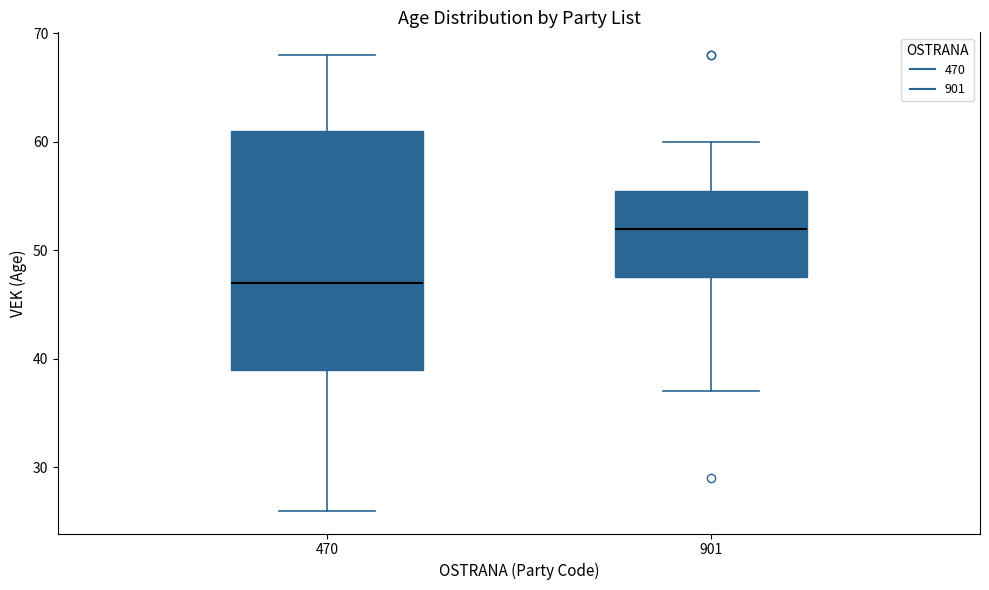

Which box is the tallest, from its lower edge to its upper edge?

470